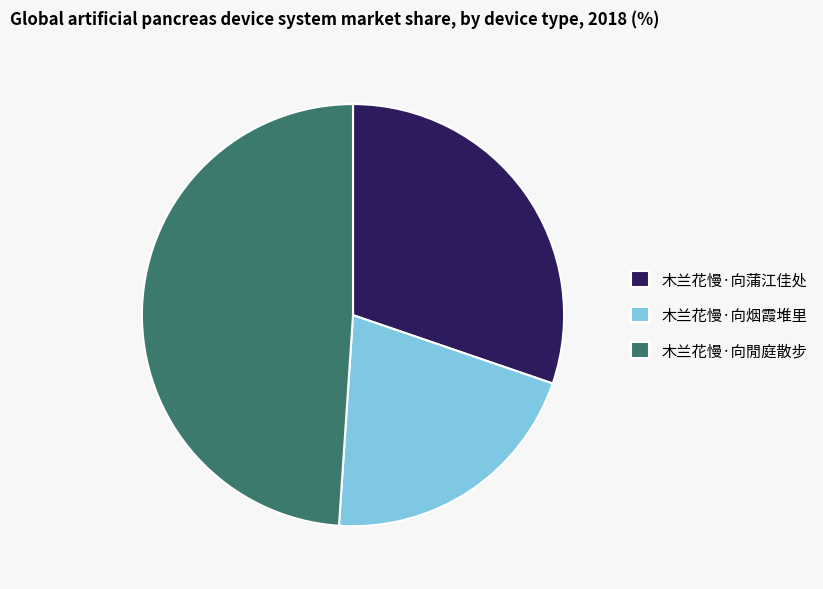

Which has a higher value, 木兰花慢·向烟霞堆里 or 木兰花慢·向閒庭散步?

木兰花慢·向閒庭散步